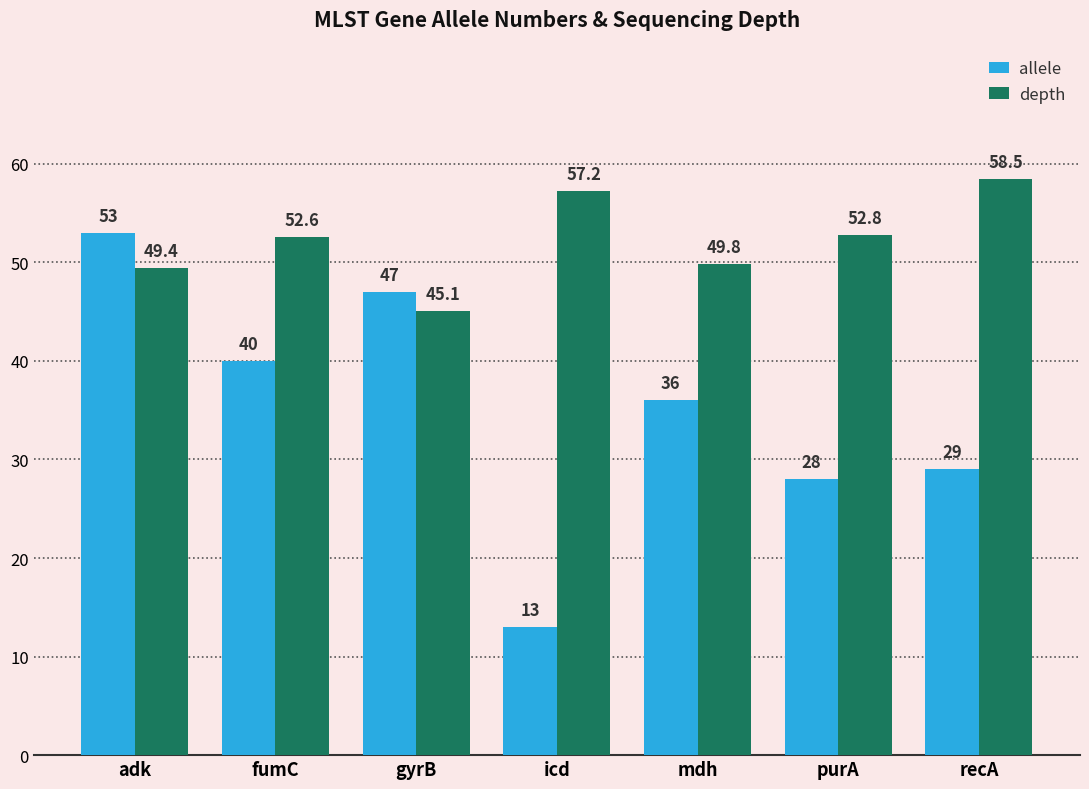

What is the difference between the highest and lowest values at icd?

44.2